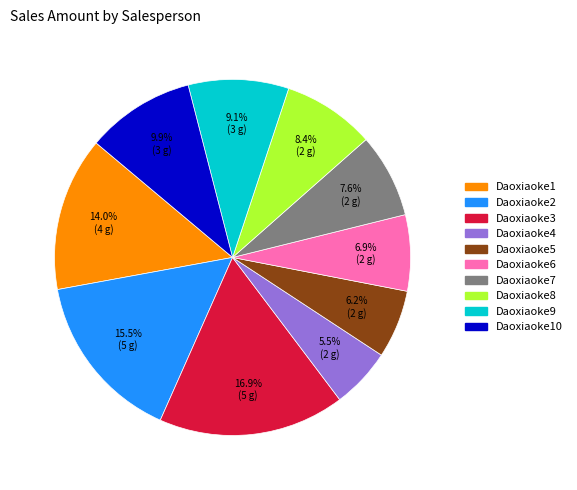

Is there any slice that represents more than half of the pie?

No